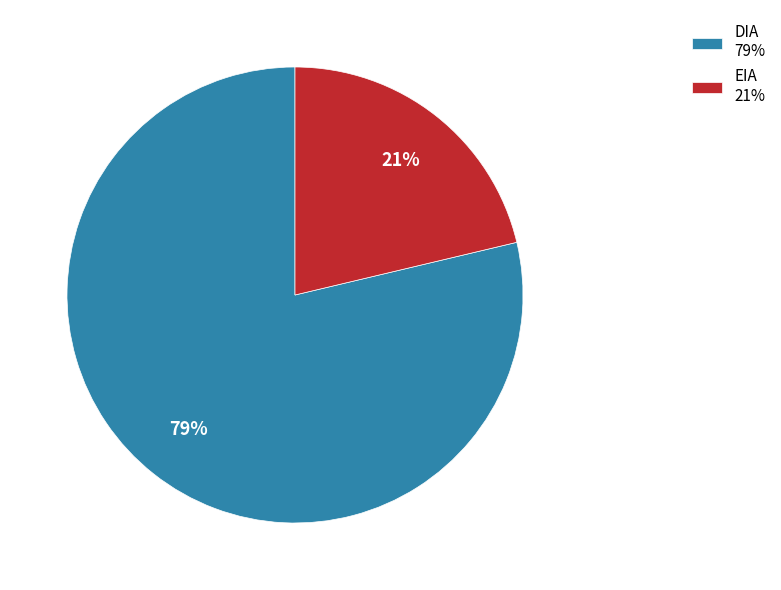

What is the ratio of the value at EIA 21% to the value at DIA 79%?

0.3